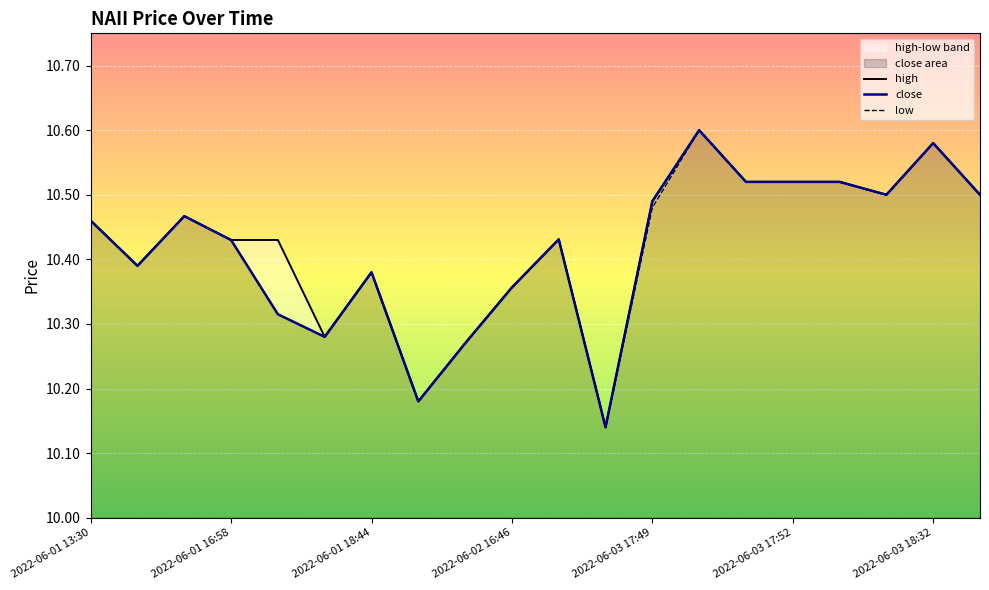

Reading left to right, extract all data points from this chart.

high: 10.5	10.4	10.5	10.4	10.4	10.3	10.4	10.2	10.3	10.4	10.4	10.1	10.5	10.6	10.5	10.5	10.5	10.5	10.6	10.5
close: 10.5	10.4	10.5	10.4	10.3	10.3	10.4	10.2	10.3	10.4	10.4	10.1	10.5	10.6	10.5	10.5	10.5	10.5	10.6	10.5
low: 10.5	10.4	10.5	10.4	10.3	10.3	10.4	10.2	10.3	10.4	10.4	10.1	10.5	10.6	10.5	10.5	10.5	10.5	10.6	10.5